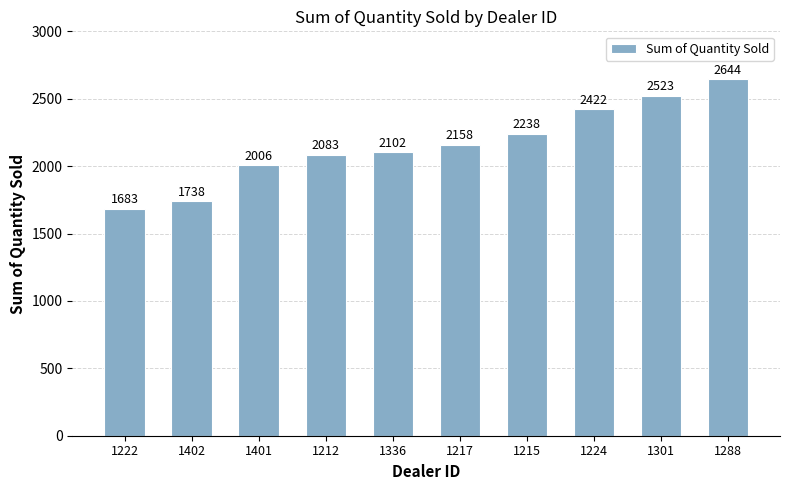

Reading left to right, extract all data points from this chart.

1222=1683	1402=1738	1401=2006	1212=2083	1336=2102	1217=2158	1215=2238	1224=2422	1301=2523	1288=2644